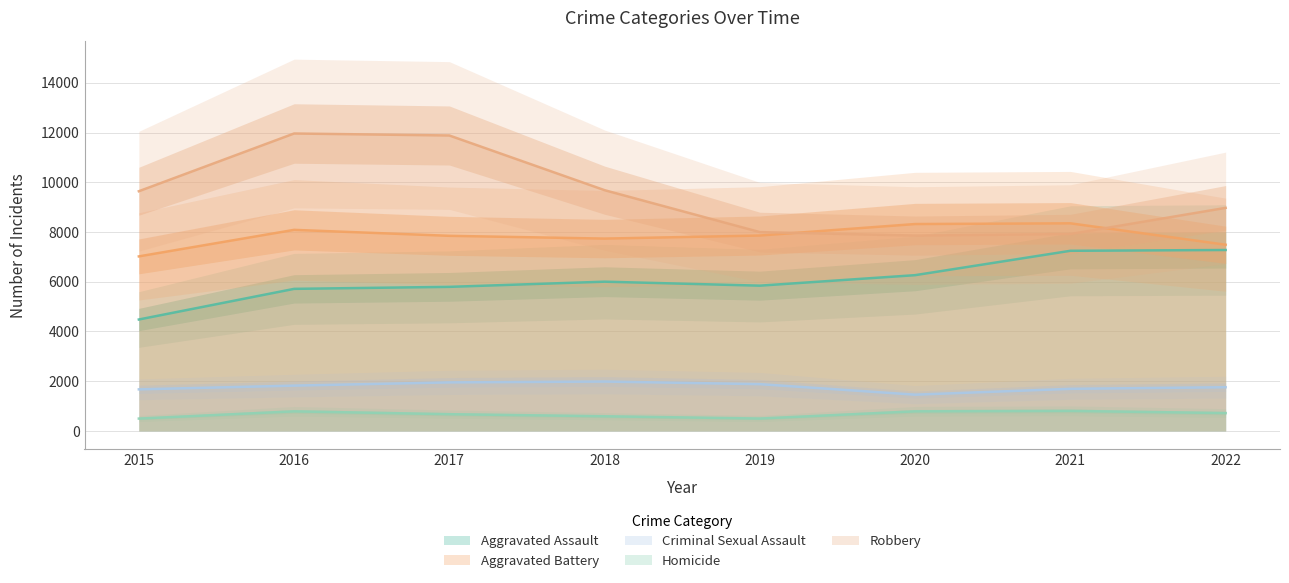

List the series in order of their peak value, lowest first.

Homicide, Criminal Sexual Assault, Aggravated Assault, Aggravated Battery, Robbery